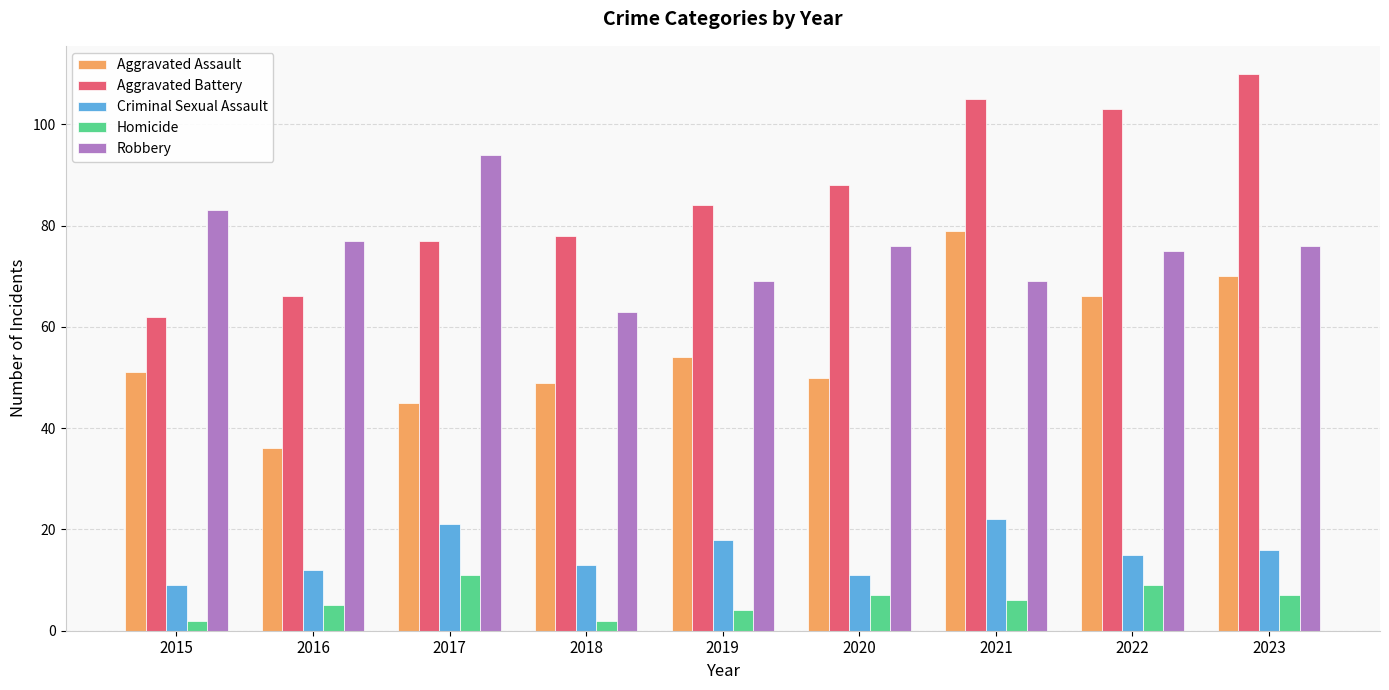

What is the sum of all Aggravated Assault values?

500